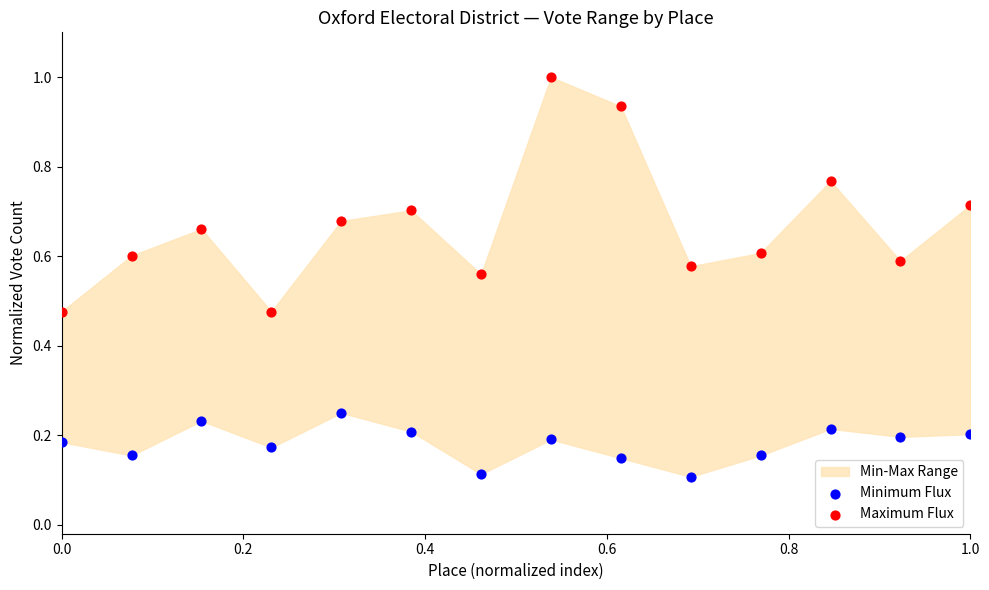

Which series reaches the minimum Y coordinate?

Minimum Flux